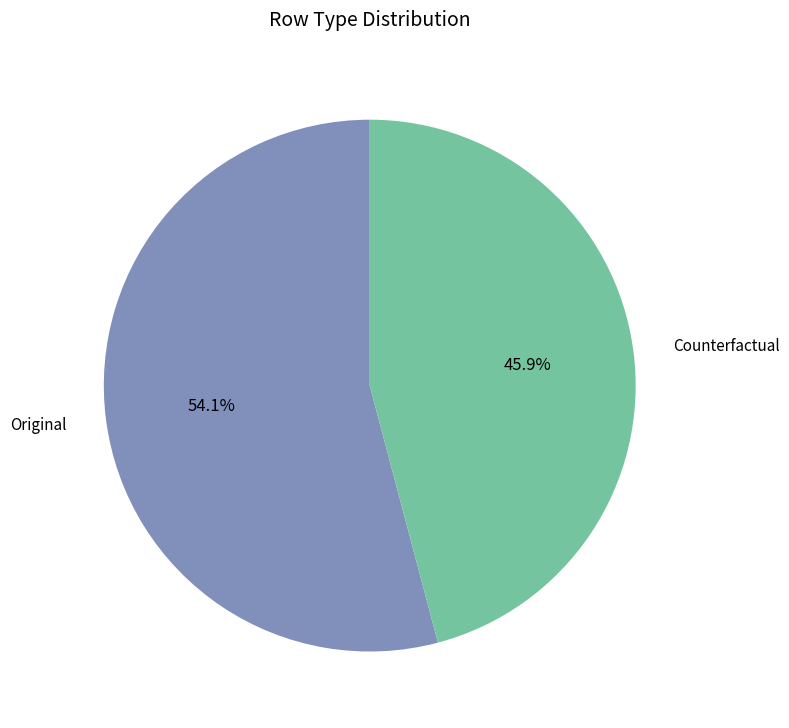

Does any single category account for the majority?

Yes